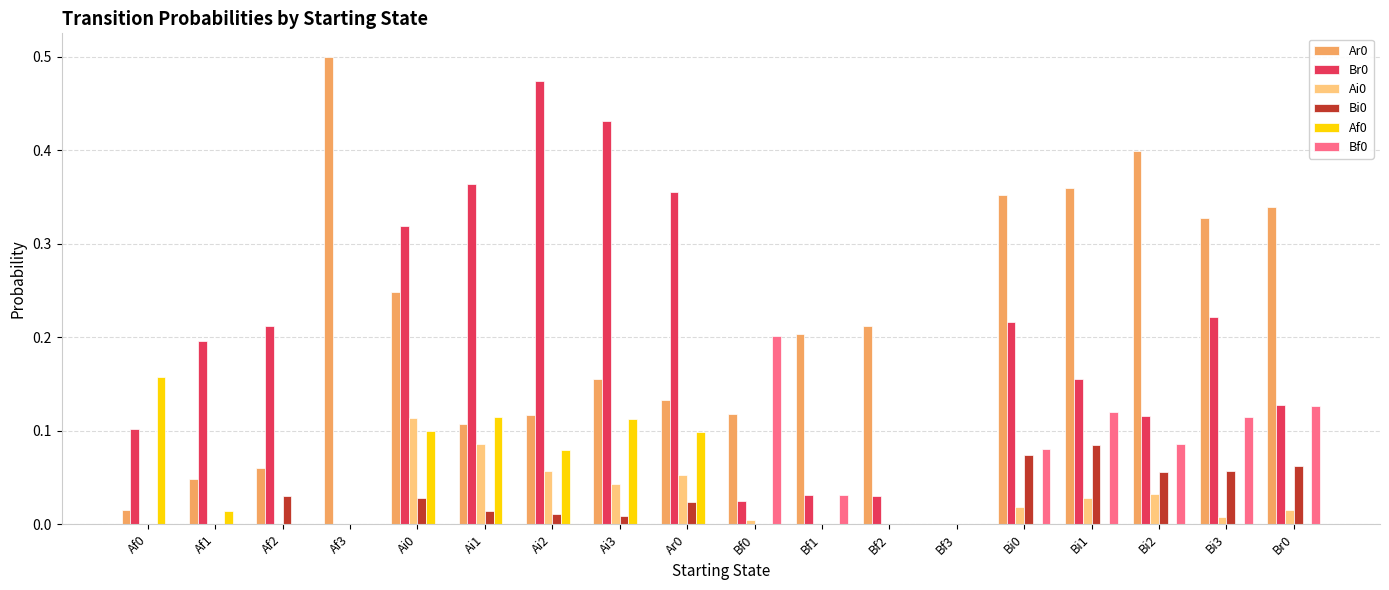

Count the number of categories in the chart.

18